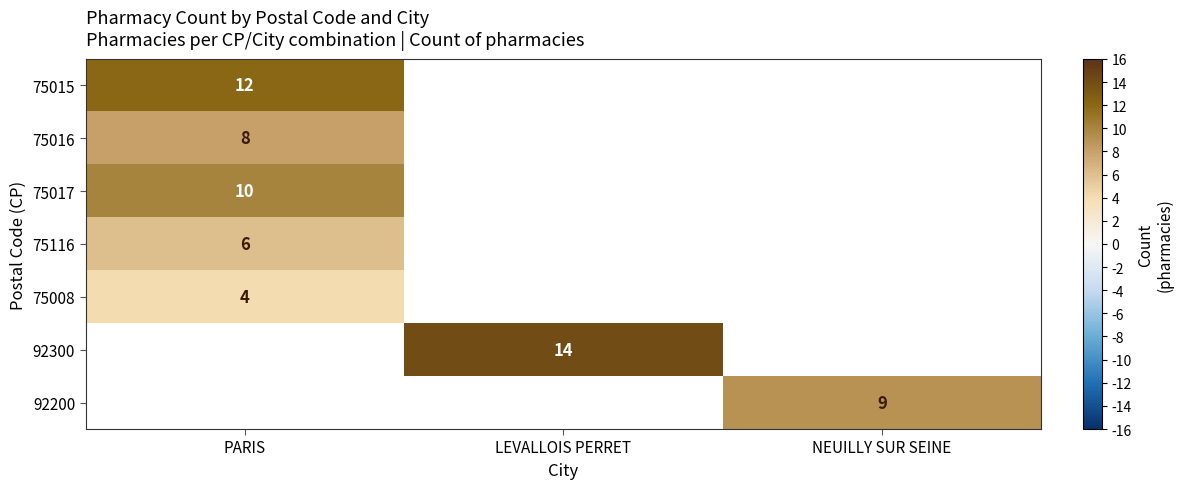

The value of 75016 at PARIS is 8. True or false?

True